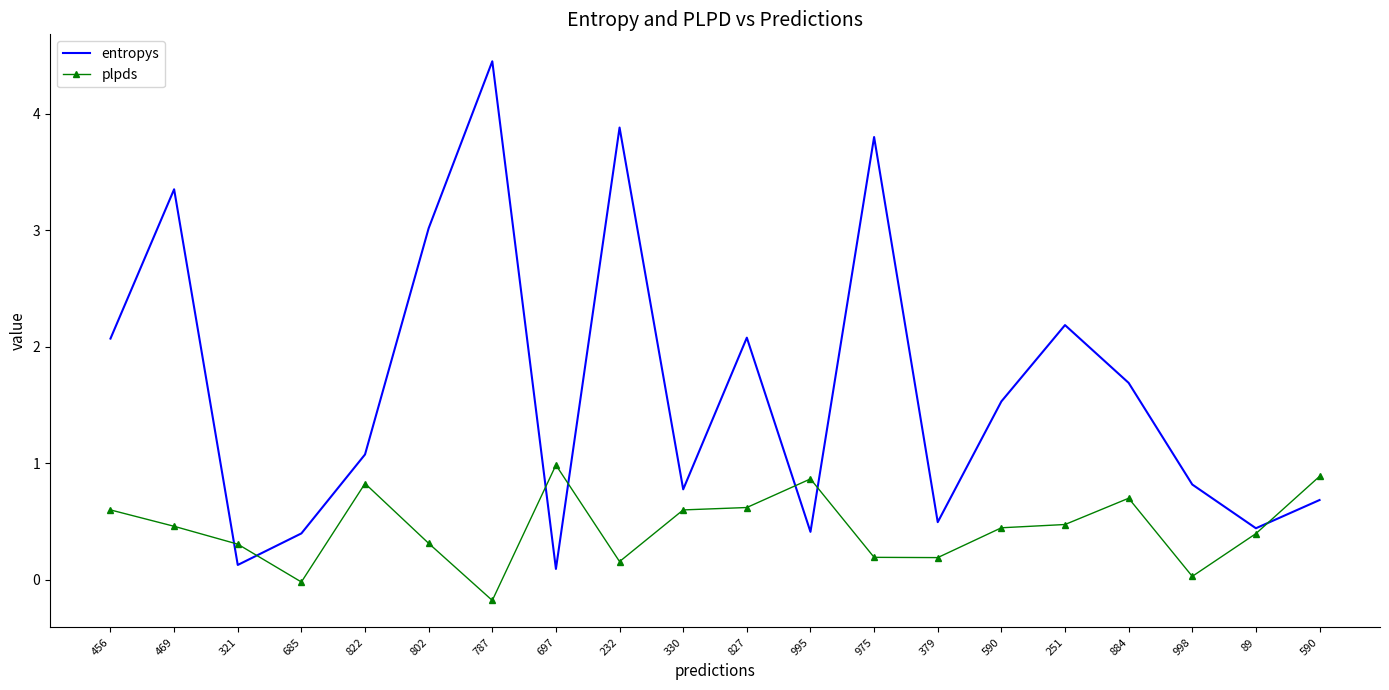

What are all the series names shown in the legend?

entropys, plpds